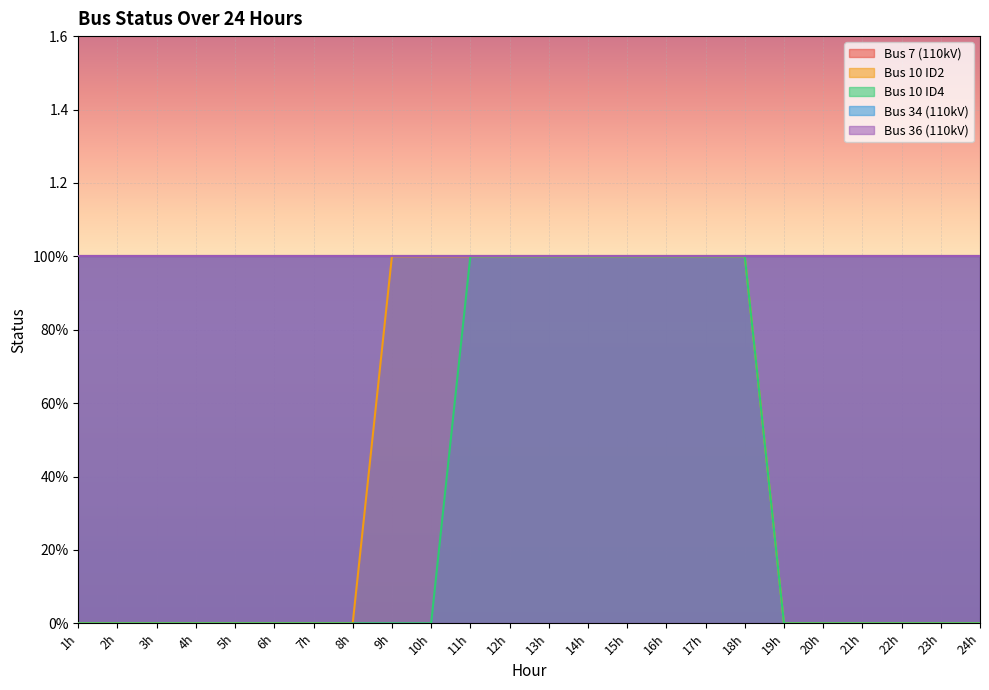

True or false: Bus 10 ID2 and Bus 36 (110kV) intersect in this chart.

False